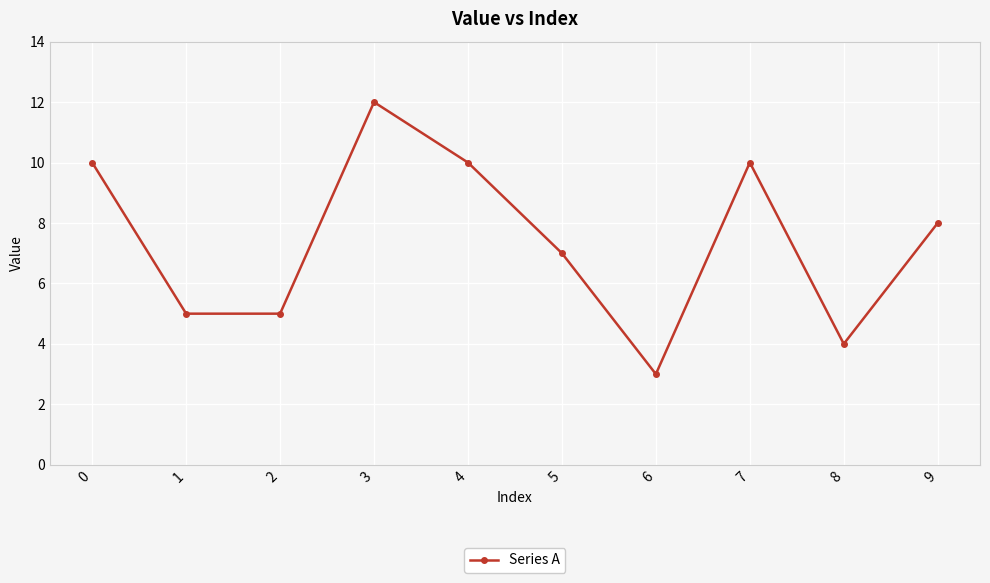

What is the value of the 10th point from the left?

8